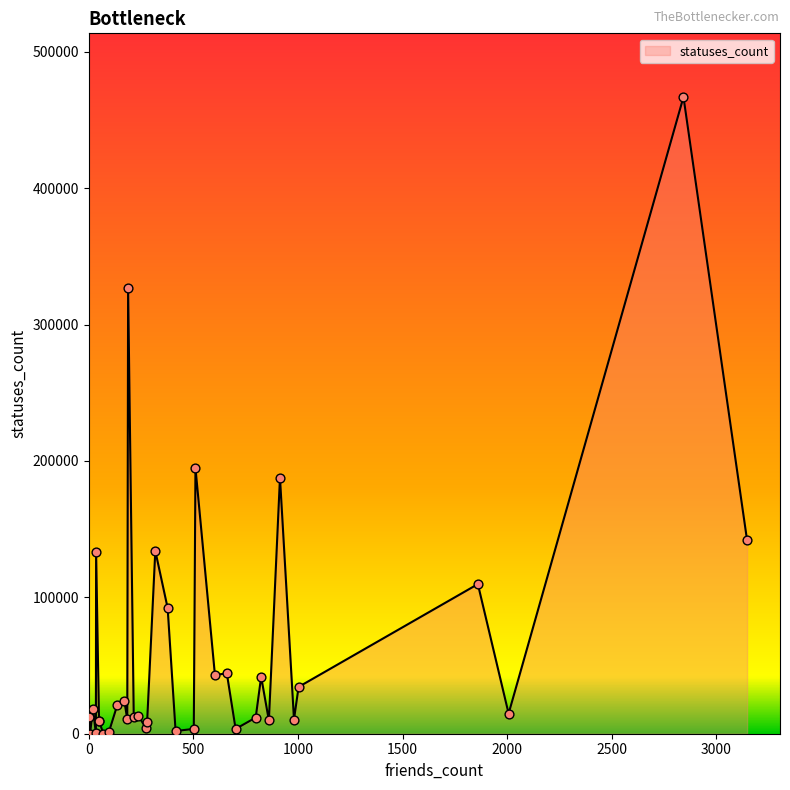

What is the change in value from 279 to 981?

+1542